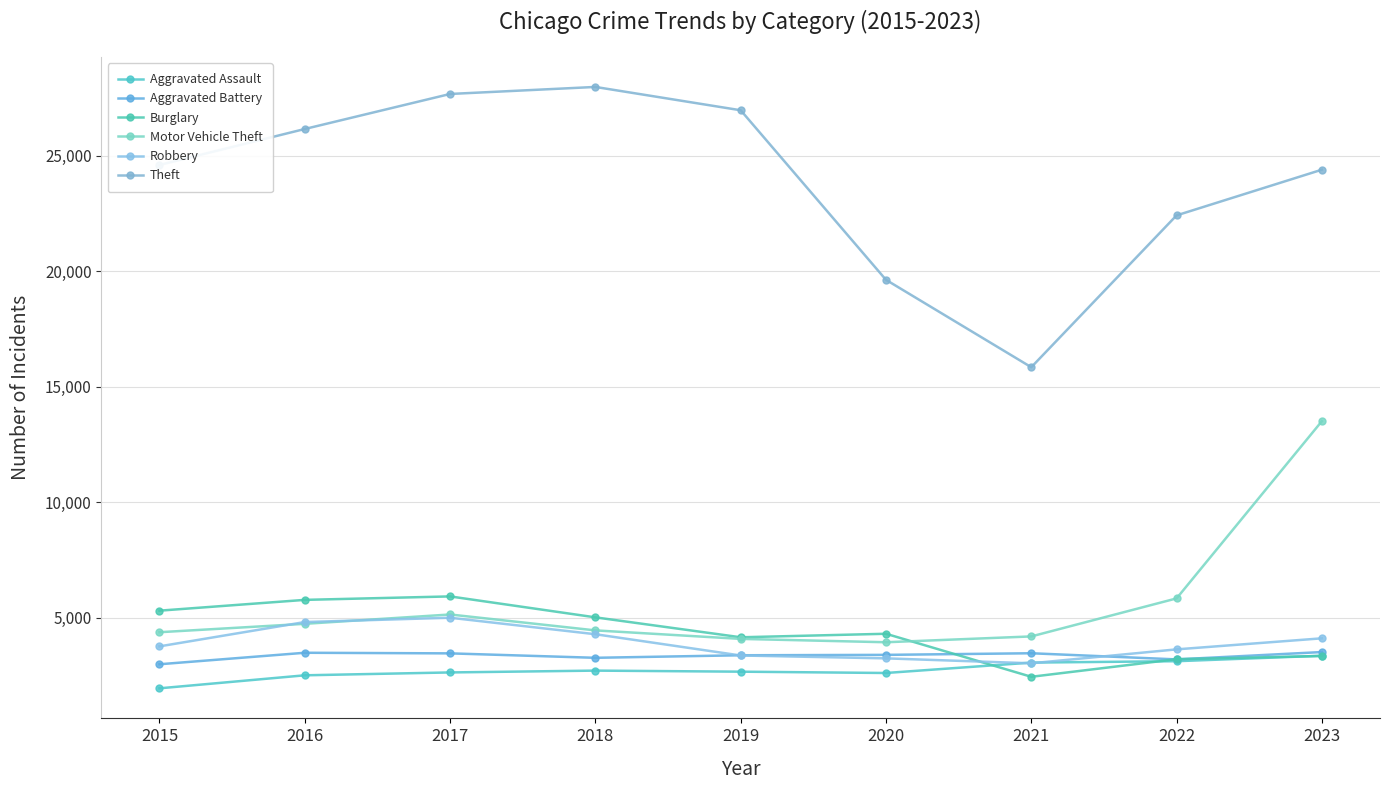

How many data points in Motor Vehicle Theft are less than 4457?

4